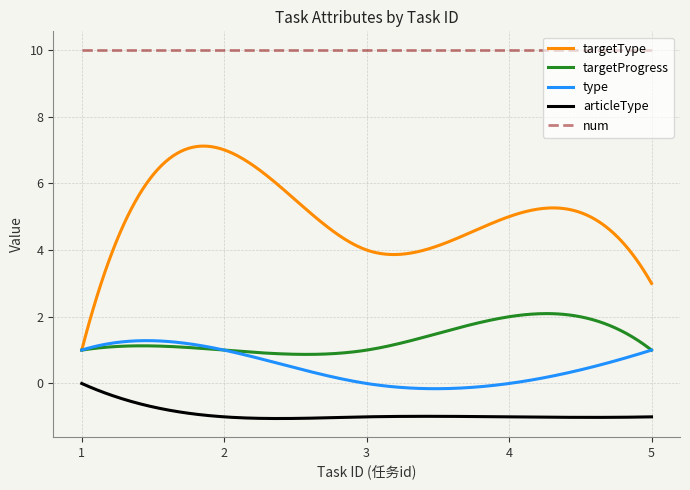

At which label is type closest to 0?

3